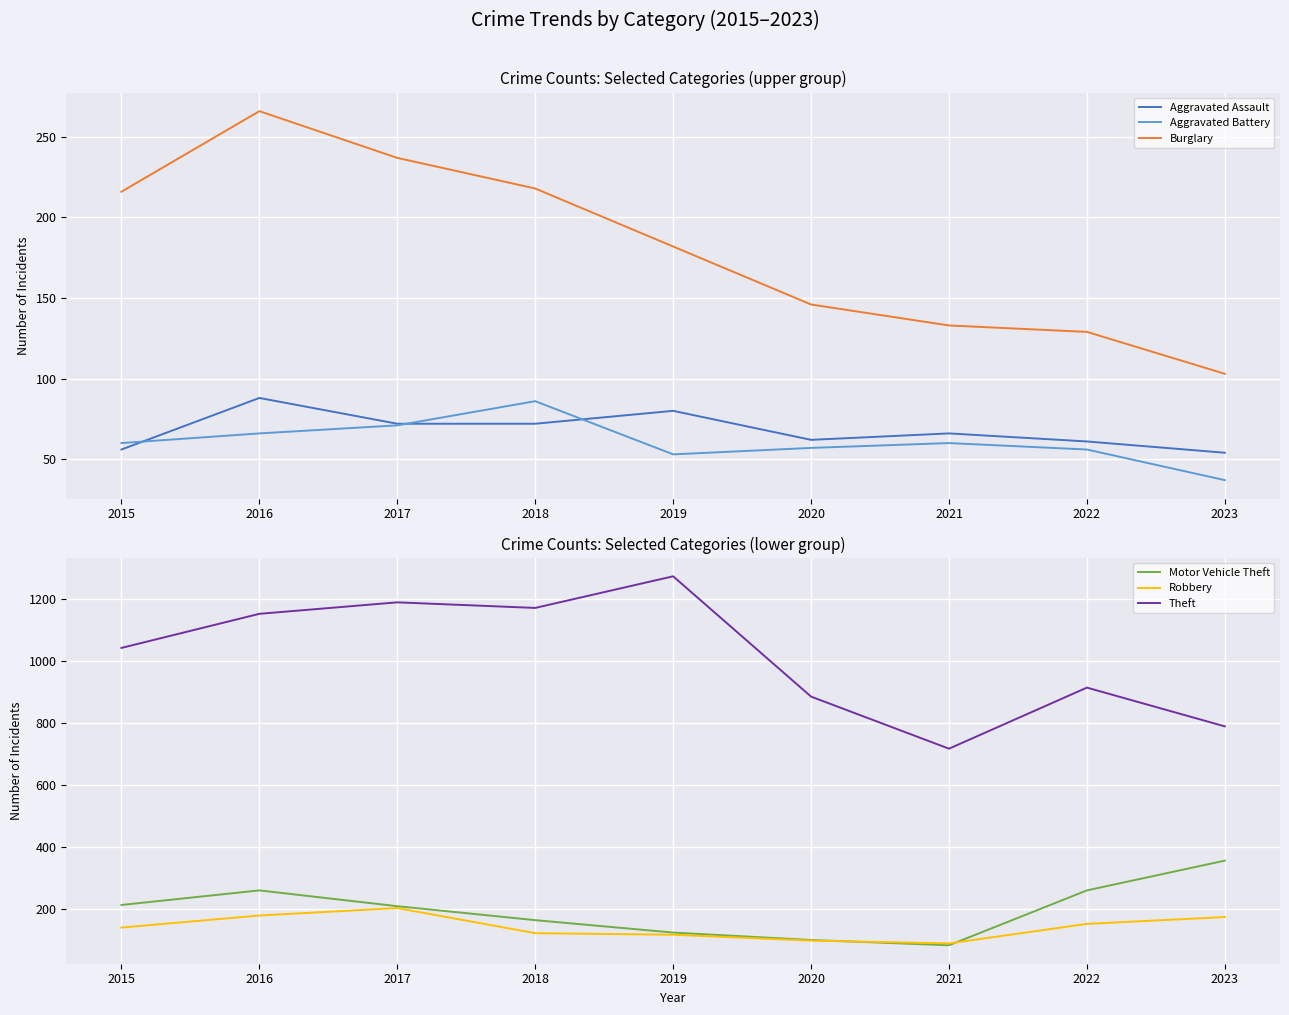

True or false: Aggravated Assault has more than 0 interior local peaks.

True